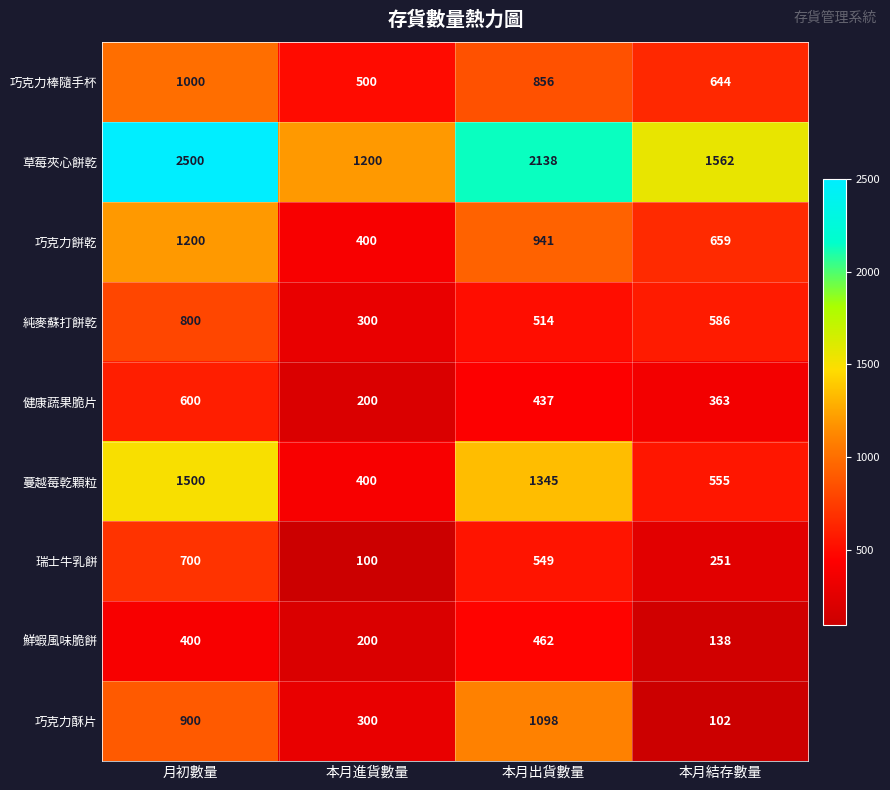

What is the difference between the 蔓越莓乾顆粒 values at 本月結存數量 and 月初數量?

945